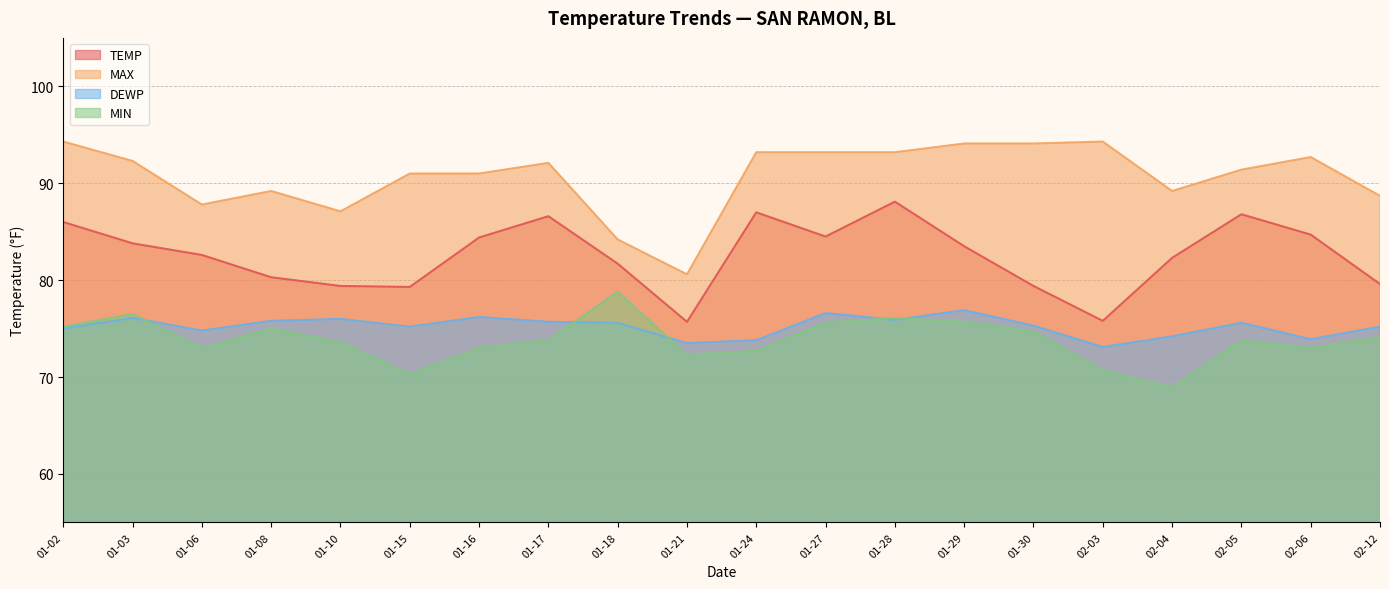

What are all the series names shown in the legend?

TEMP, MAX, DEWP, MIN